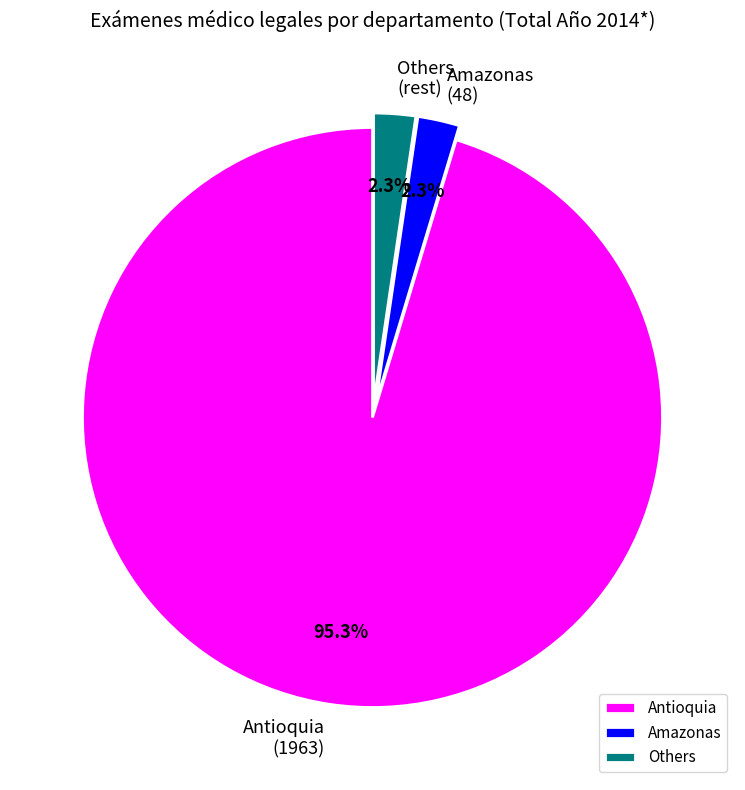

How many segments does this pie chart have?

3